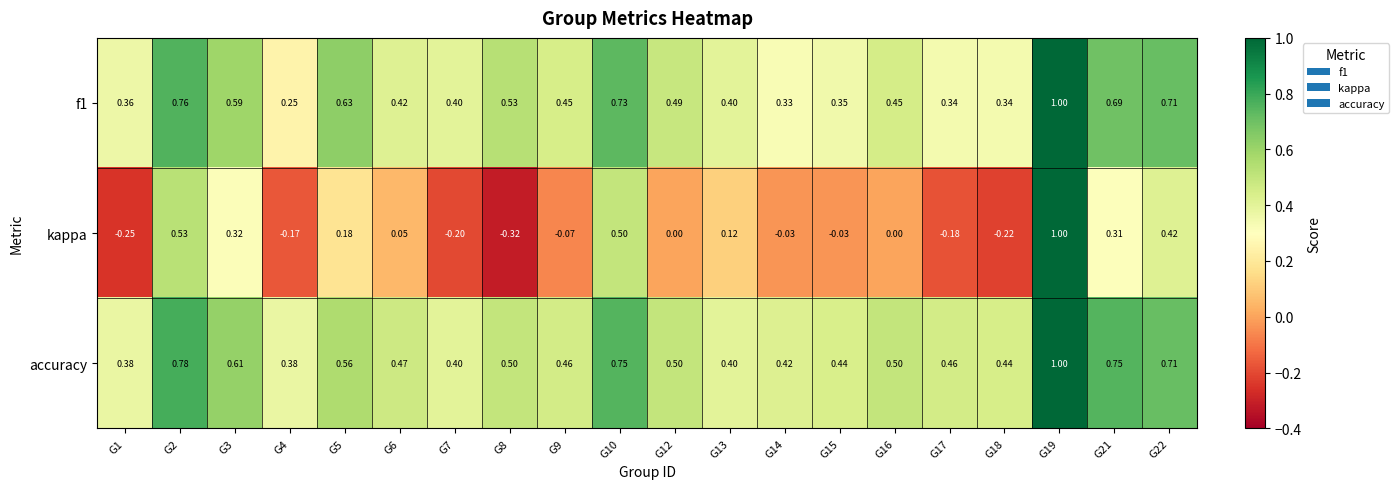

Which series has the largest range (max minus min)?

kappa